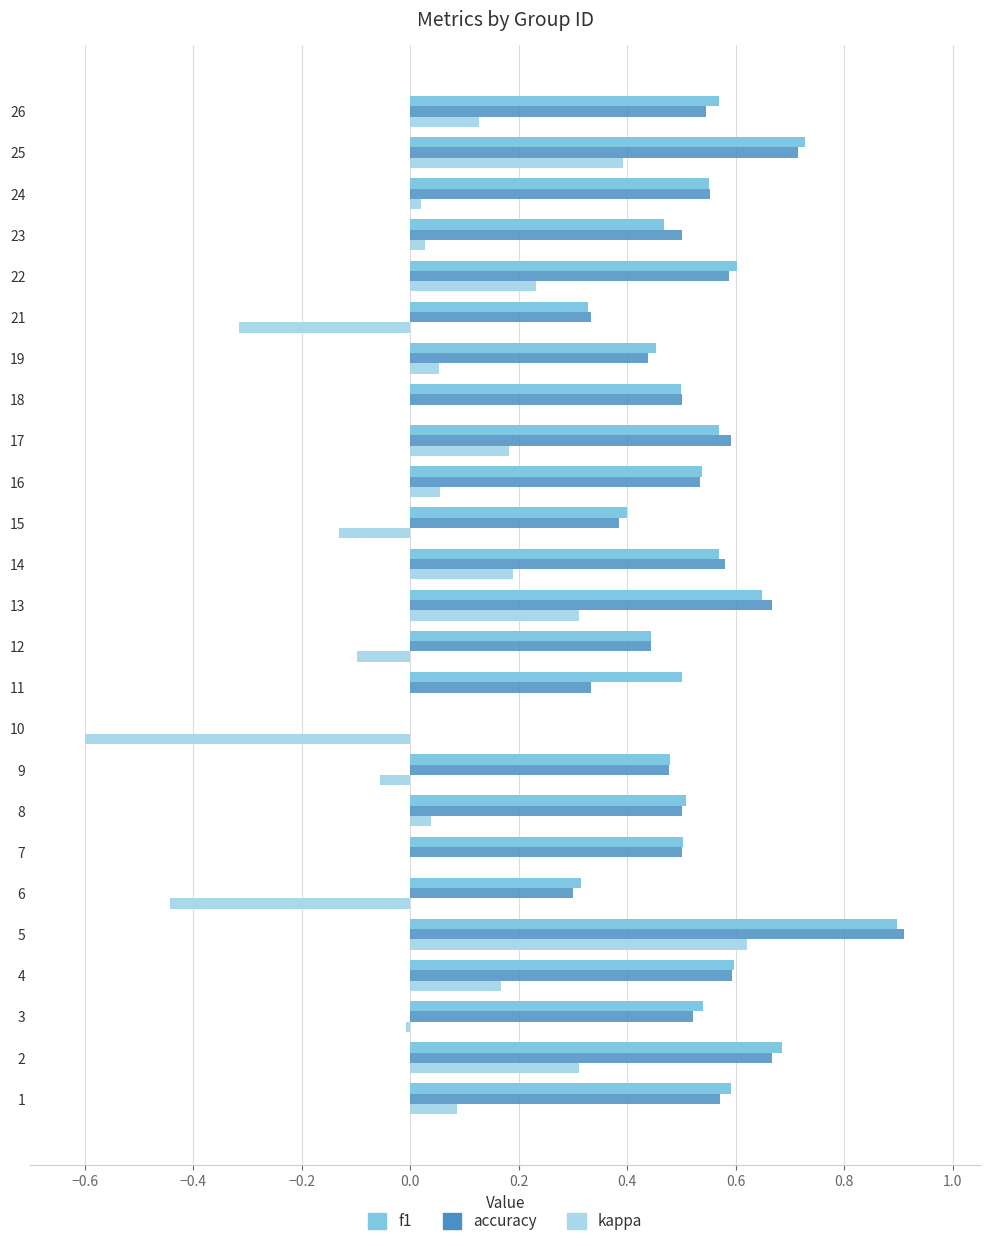

What is the sum of the accuracy values at 9 and 21?

0.8